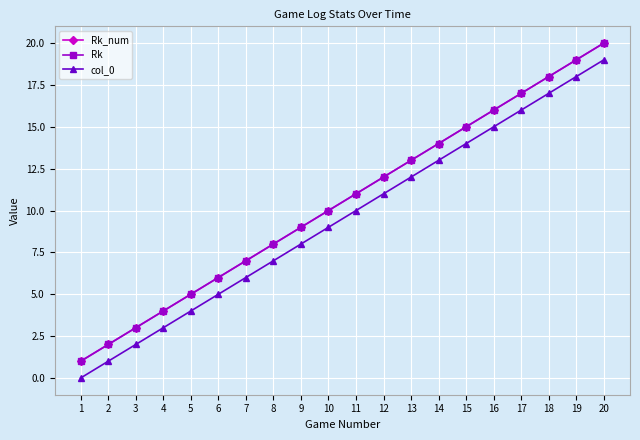

At which label is col_0 closest to 9?

10